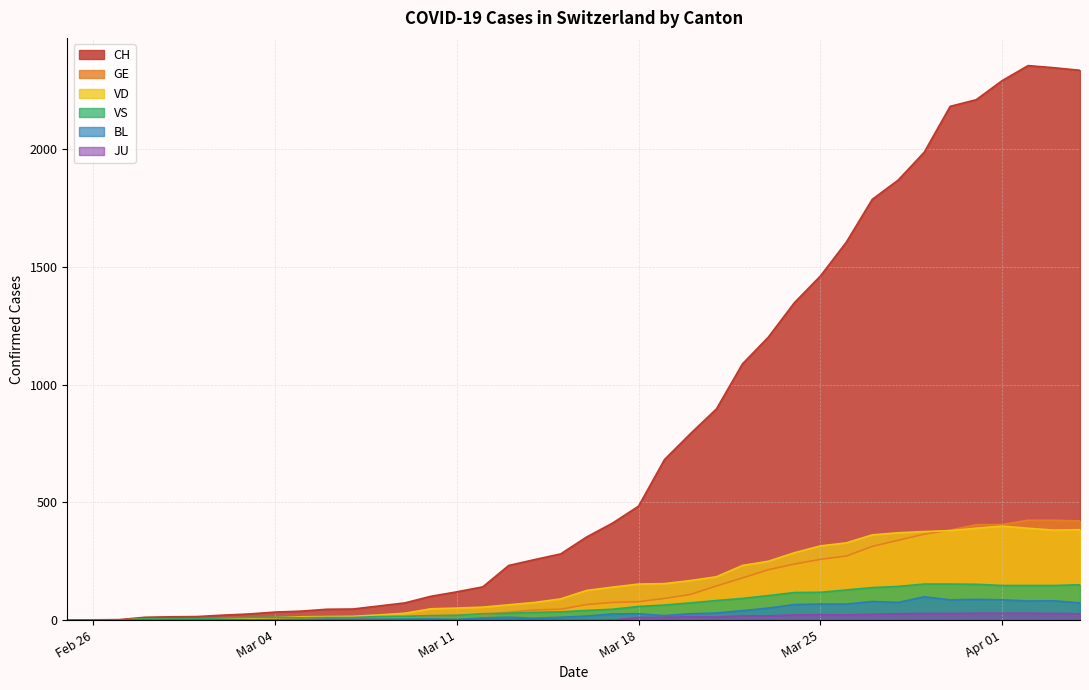

At which category is the sum across all series the highest?

2020-04-02